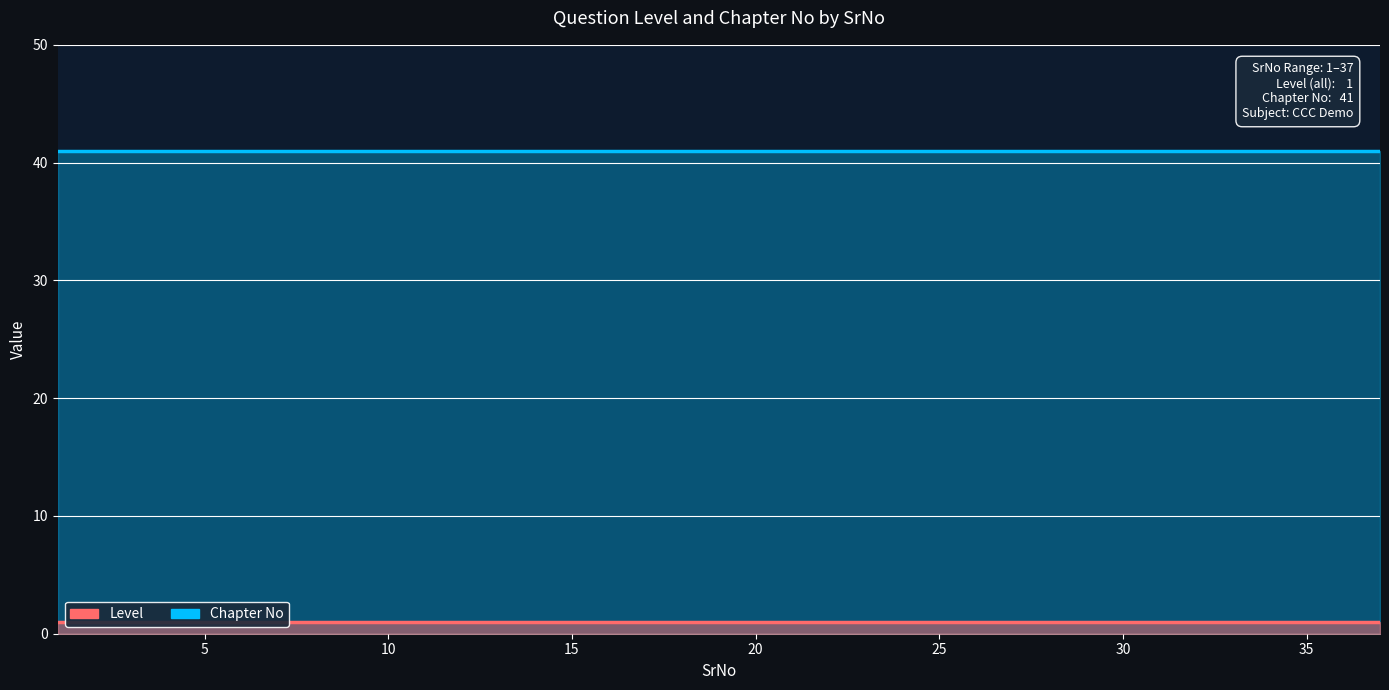

The Chapter No series shows 22 at 36. True or false?

False